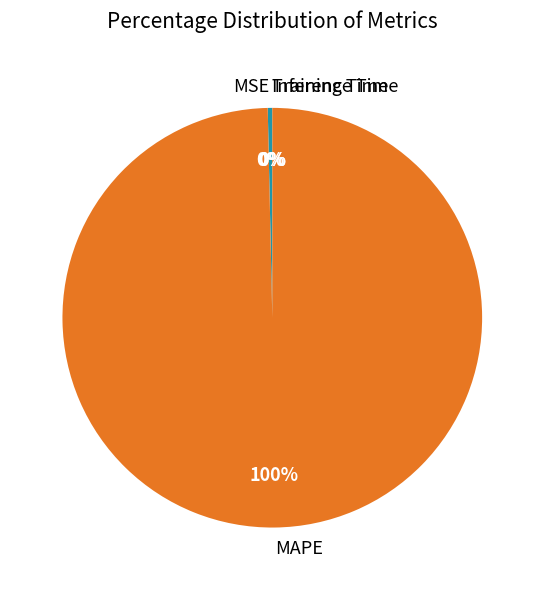

Combined, do MSE and MAPE account for over 50%?

Yes